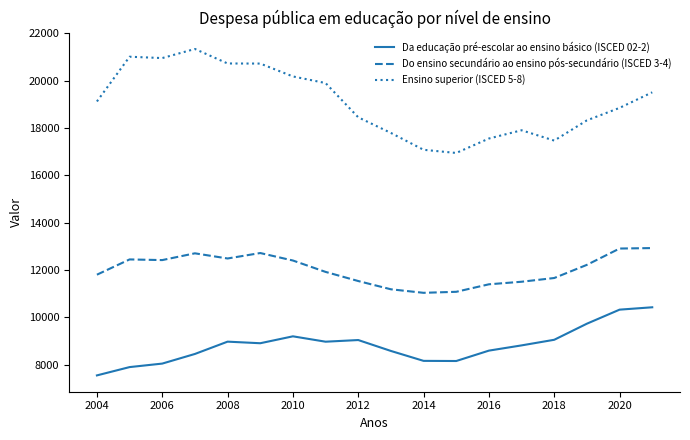

What is the average value of the Ensino superior (ISCED 5-8) series?

19103